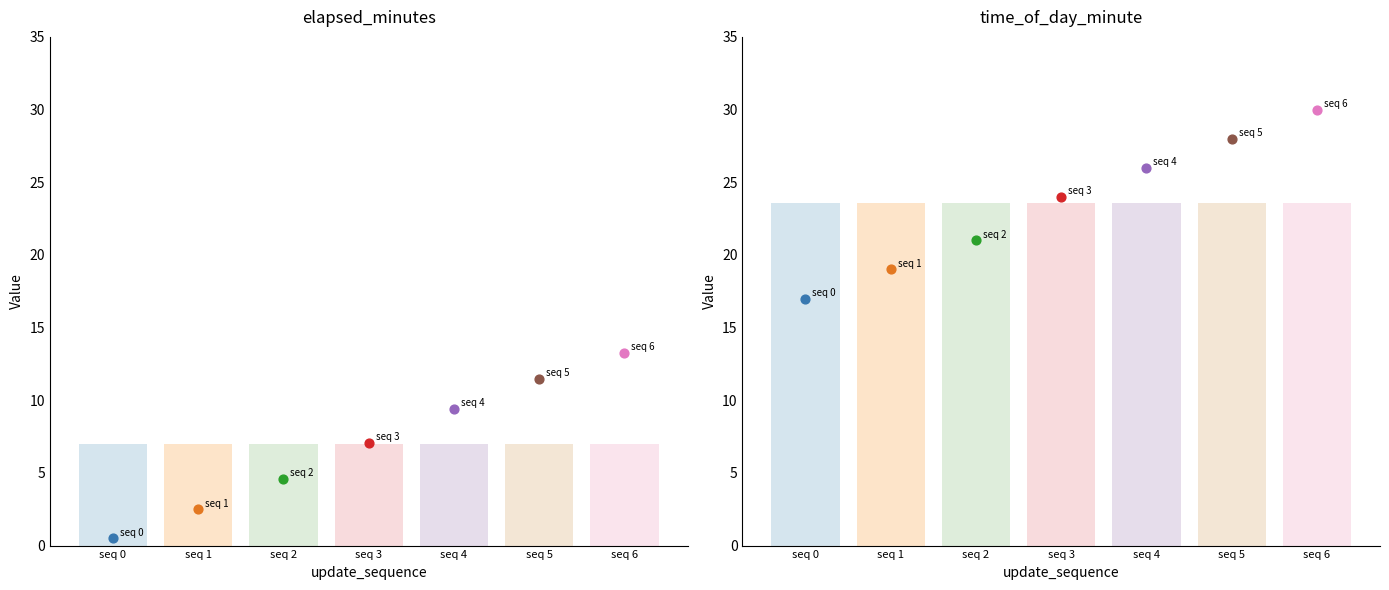

What is the total value across all series at 4?

35.4